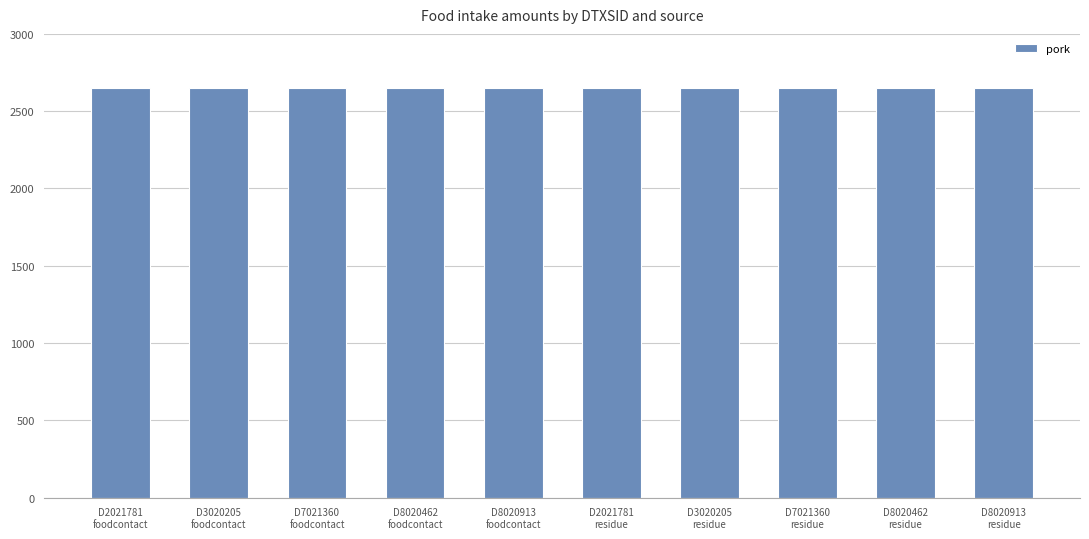

What is the label of the 8th bar from the left?

DTXSID7021360
(residue)